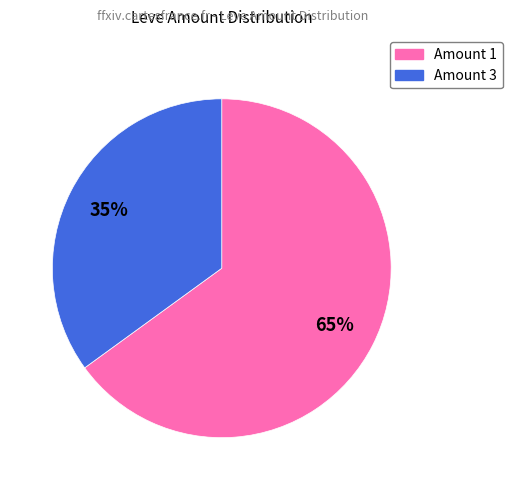

How many segments does this pie chart have?

2